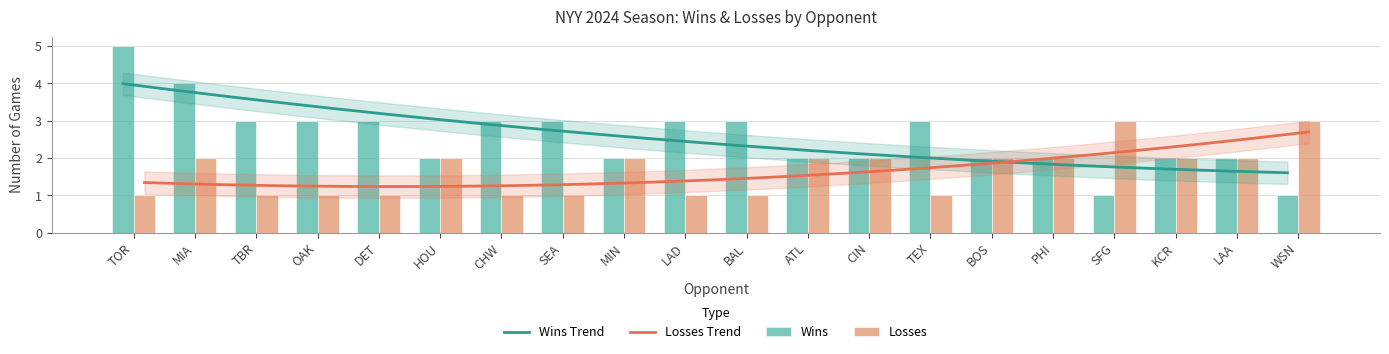

Reading left to right, transcribe all the data shown in this chart.

Wins: TOR=5	MIA=4	TBR=3	OAK=3	DET=3	HOU=2	CHW=3	SEA=3	MIN=2	LAD=3	BAL=3	ATL=2	CIN=2	TEX=3	BOS=2	PHI=2	SFG=1	KCR=2	LAA=2	WSN=1
Losses: TOR=1	MIA=2	TBR=1	OAK=1	DET=1	HOU=2	CHW=1	SEA=1	MIN=2	LAD=1	BAL=1	ATL=2	CIN=2	TEX=1	BOS=2	PHI=2	SFG=3	KCR=2	LAA=2	WSN=3